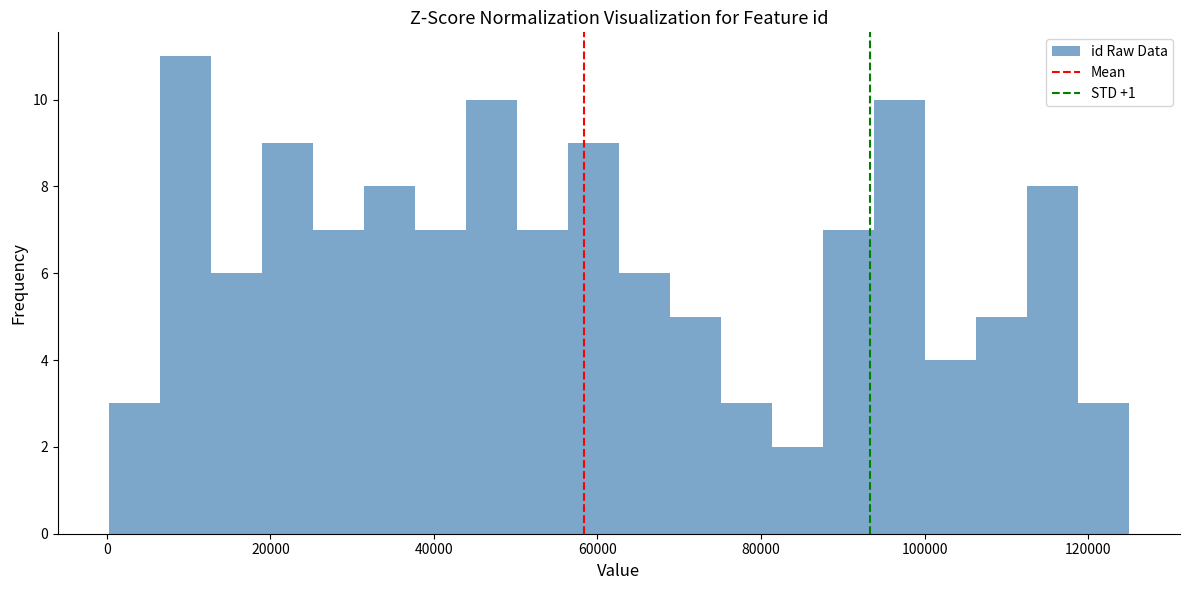

Read against the x-axis, roughly where is the centre of the tallest bar?

10000